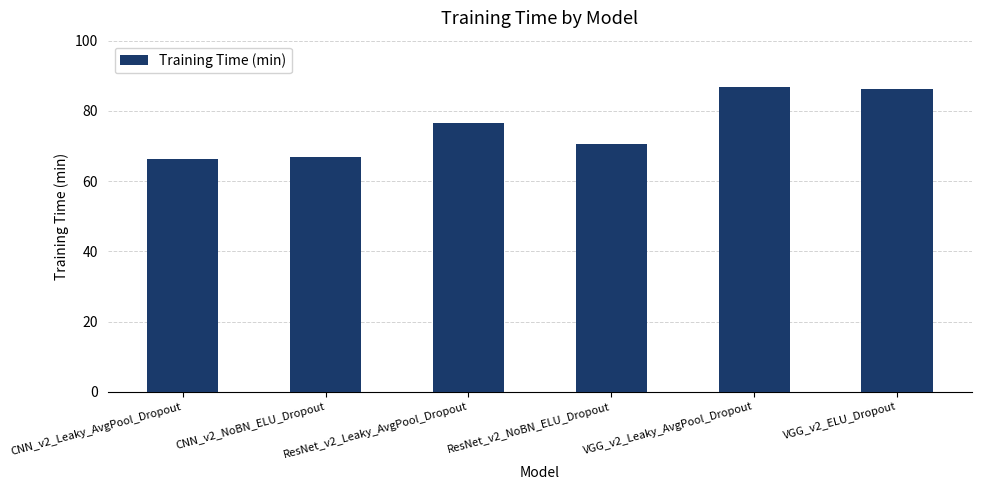

Is it true that the value at VGG_v2_ELU_Dropout is 86.2?

True